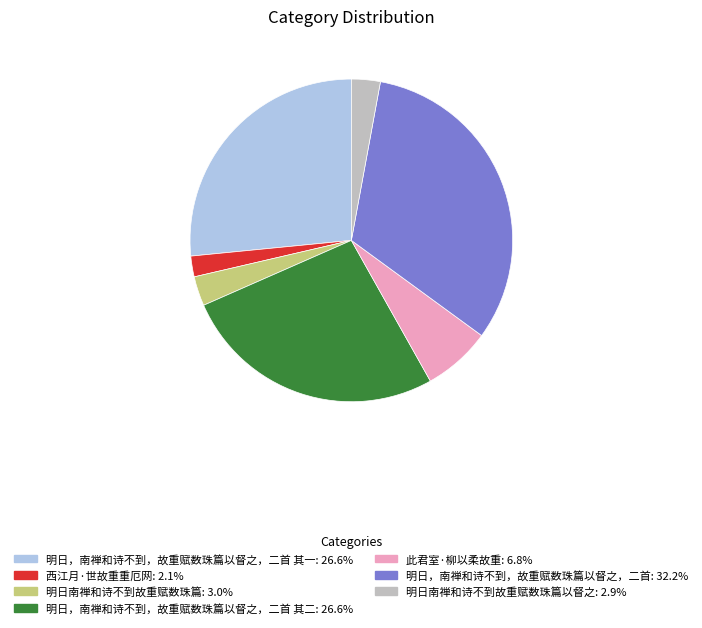

Is there a majority slice in this chart?

No